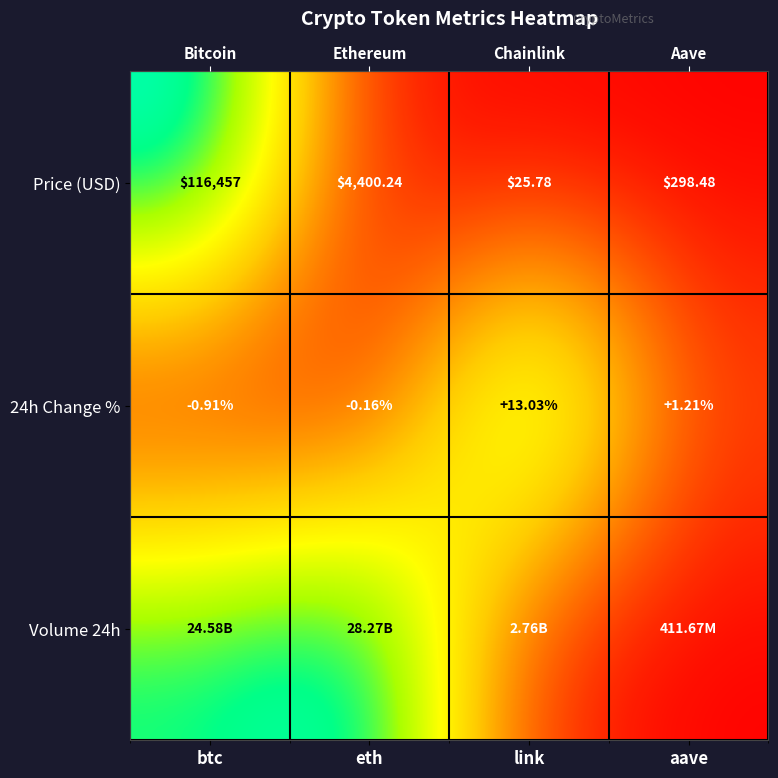

How many distinct data groups are displayed?

3